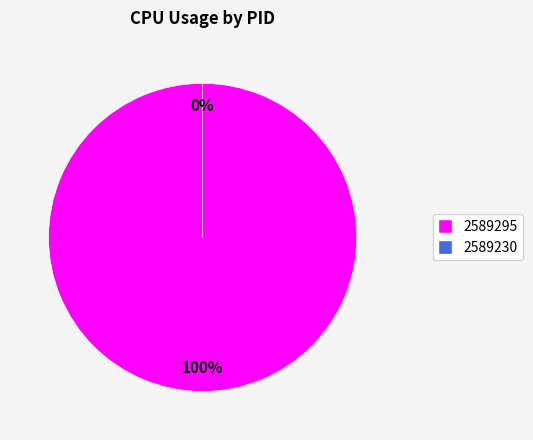

Does 2589230 represent more than half of the total?

No